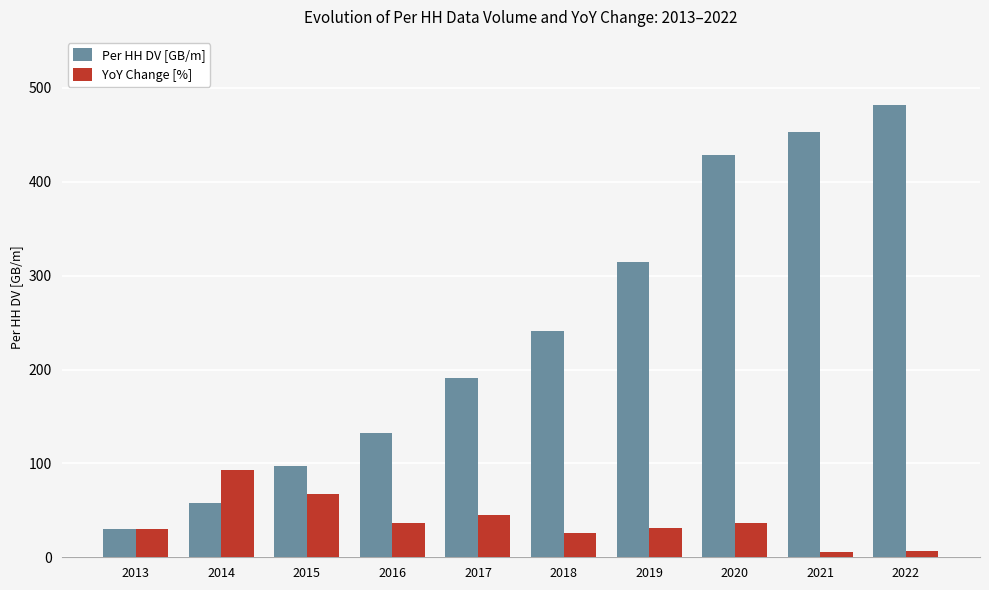

The YoY Change [%] series shows 26.0 at 2018. True or false?

True